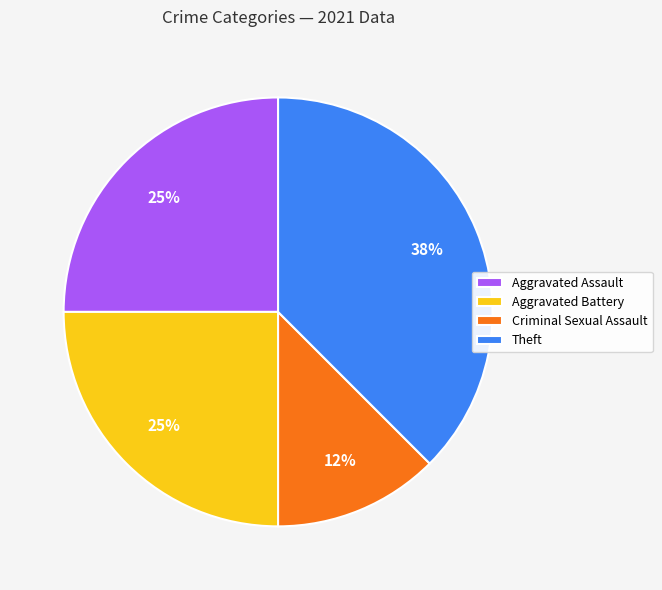

To the nearest percent, what is the average slice percentage?

25%